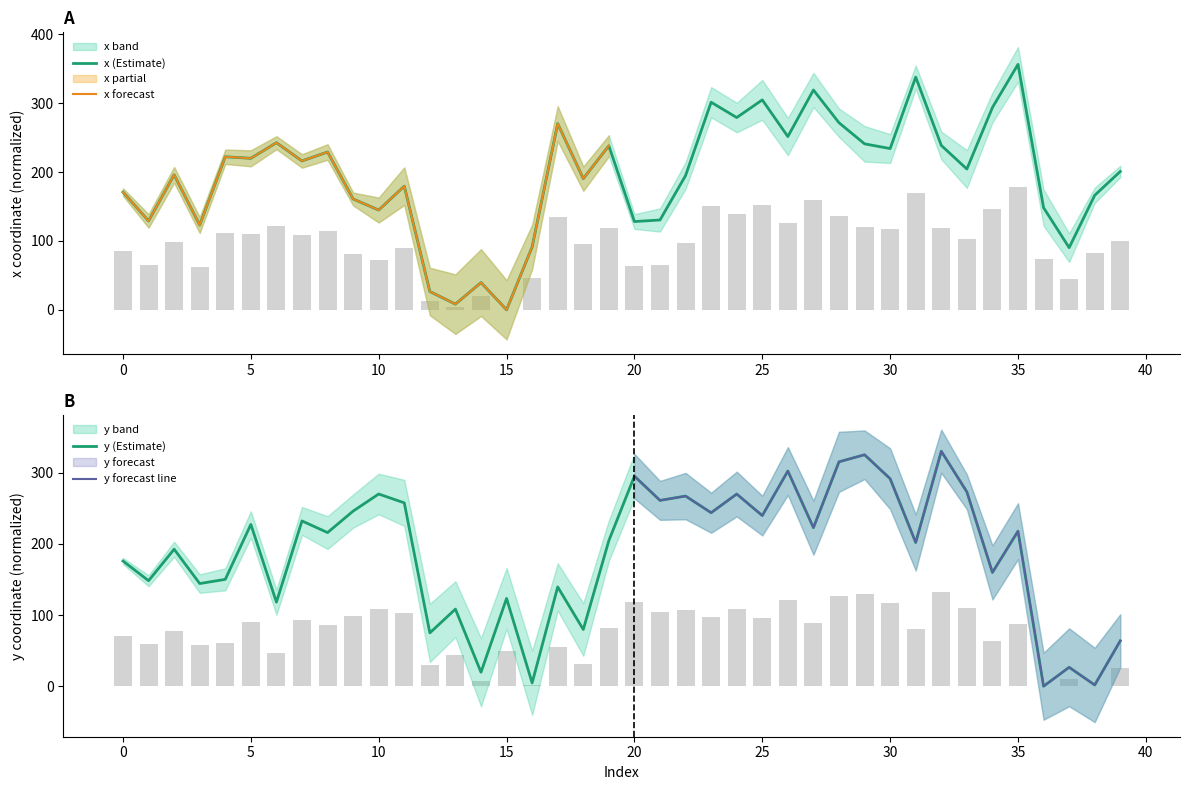

What is the difference between the x values at 9 and 20?

32.7